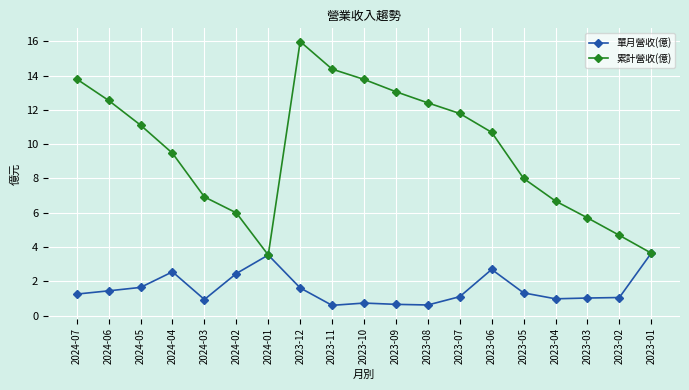

What is the average value of the 單月營收(億) series?

1.6